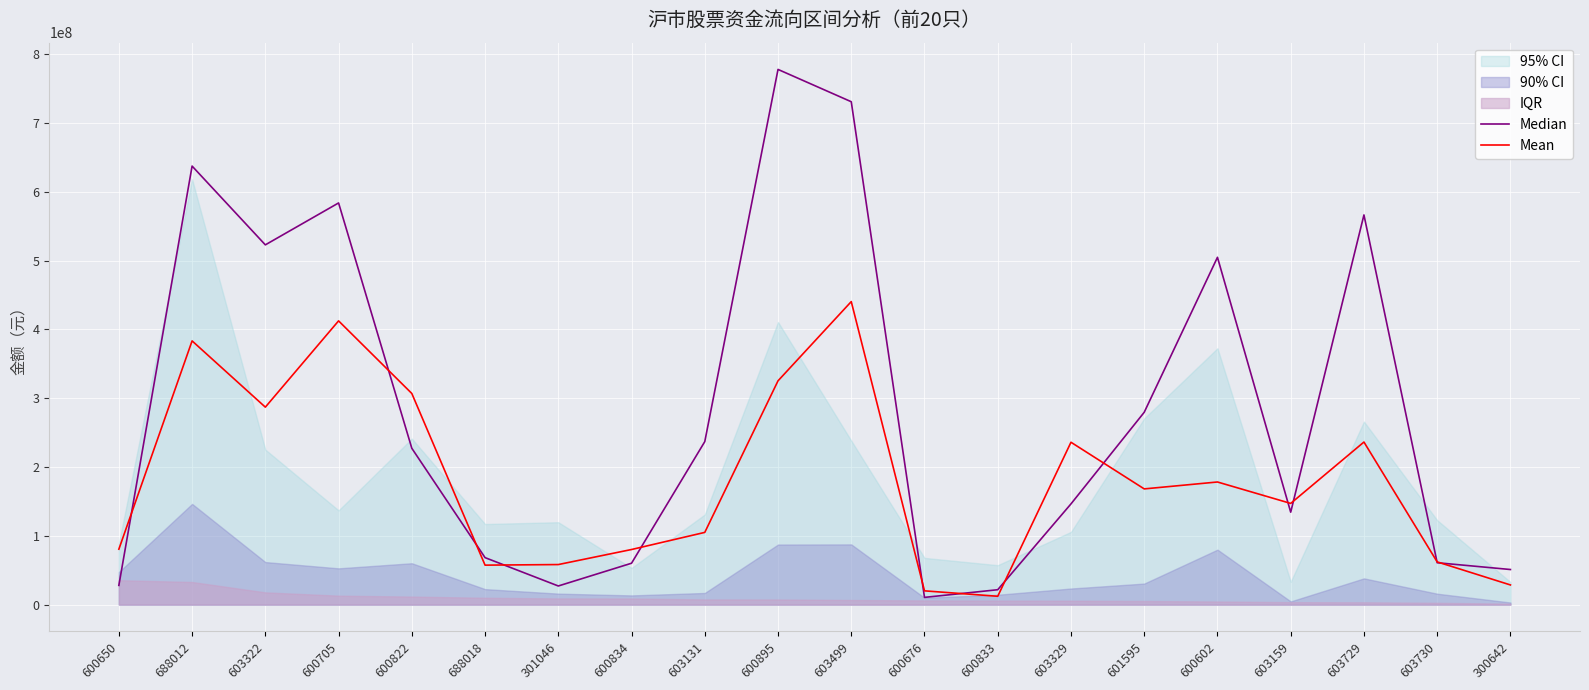

What is the value of the Mean point at the 6th from the left?

57371060.2